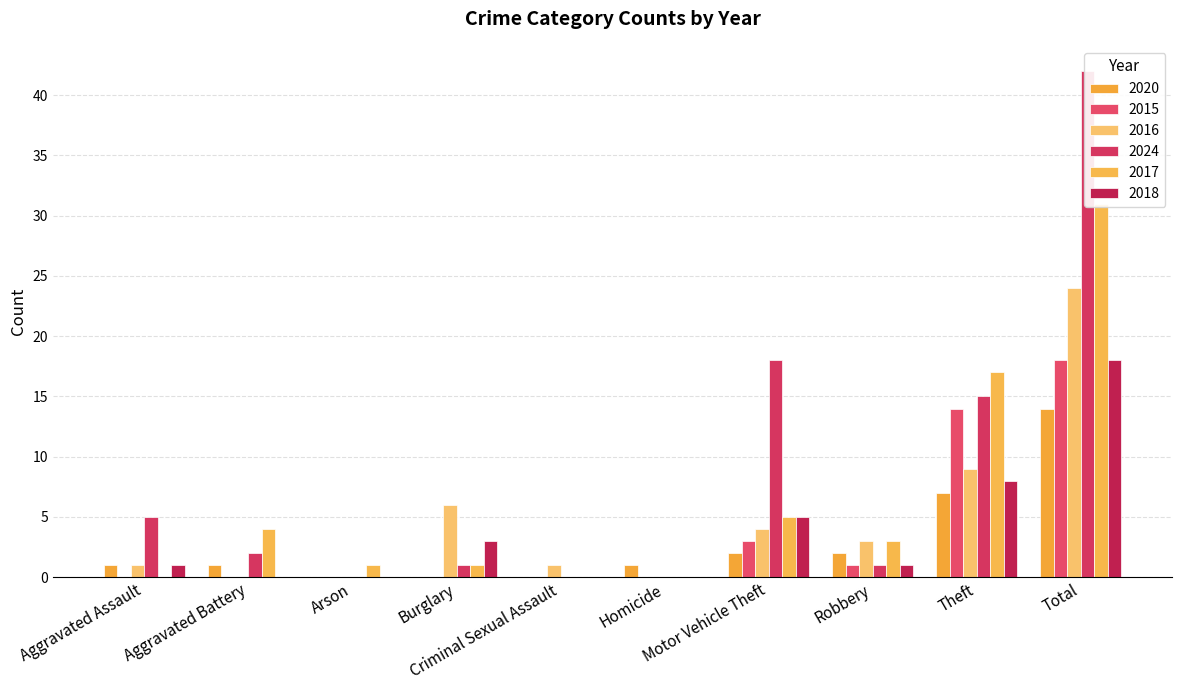

Reading left to right, transcribe all the data shown in this chart.

2020: Aggravated Assault=1	Aggravated Battery=1	Arson=0	Burglary=0	Criminal Sexual Assault=0	Homicide=1	Motor Vehicle Theft=2	Robbery=2	Theft=7	Total=14
2015: Aggravated Assault=0	Aggravated Battery=0	Arson=0	Burglary=0	Criminal Sexual Assault=0	Homicide=0	Motor Vehicle Theft=3	Robbery=1	Theft=14	Total=18
2016: Aggravated Assault=1	Aggravated Battery=0	Arson=0	Burglary=6	Criminal Sexual Assault=1	Homicide=0	Motor Vehicle Theft=4	Robbery=3	Theft=9	Total=24
2024: Aggravated Assault=5	Aggravated Battery=2	Arson=0	Burglary=1	Criminal Sexual Assault=0	Homicide=0	Motor Vehicle Theft=18	Robbery=1	Theft=15	Total=42
2017: Aggravated Assault=0	Aggravated Battery=4	Arson=1	Burglary=1	Criminal Sexual Assault=0	Homicide=0	Motor Vehicle Theft=5	Robbery=3	Theft=17	Total=31
2018: Aggravated Assault=1	Aggravated Battery=0	Arson=0	Burglary=3	Criminal Sexual Assault=0	Homicide=0	Motor Vehicle Theft=5	Robbery=1	Theft=8	Total=18